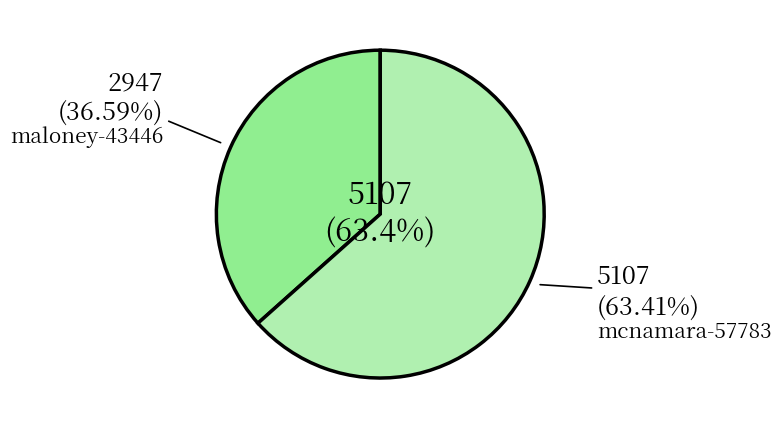

To the nearest percent, what portion does mcnamara-57783 represent?

63%